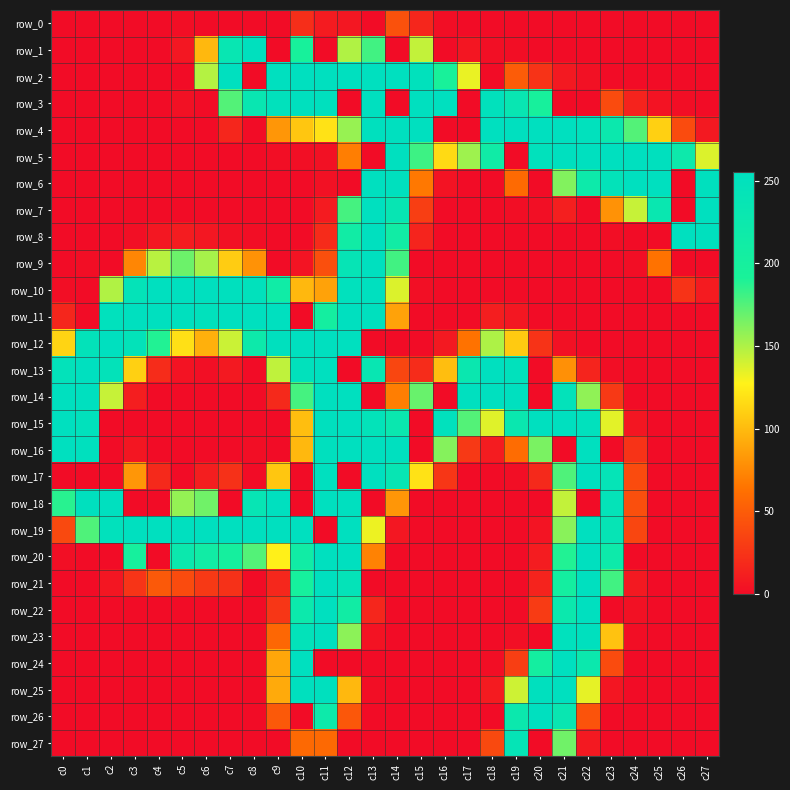

At which category does the chart reach its minimum across all series?

c0